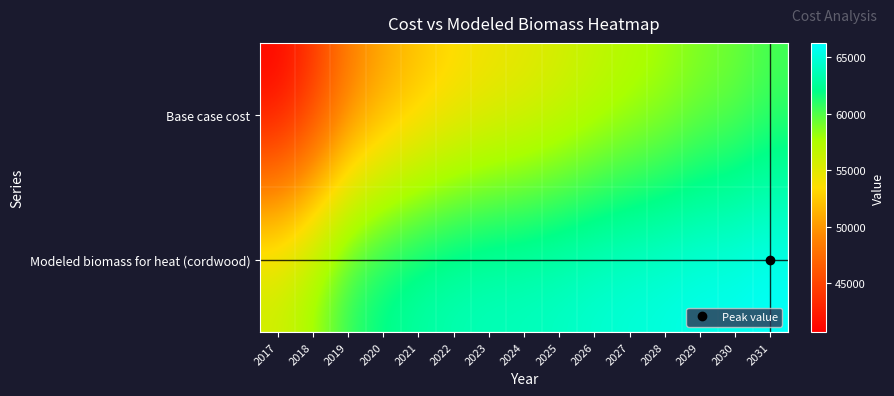

What is the maximum value shown in the chart?

66259.0